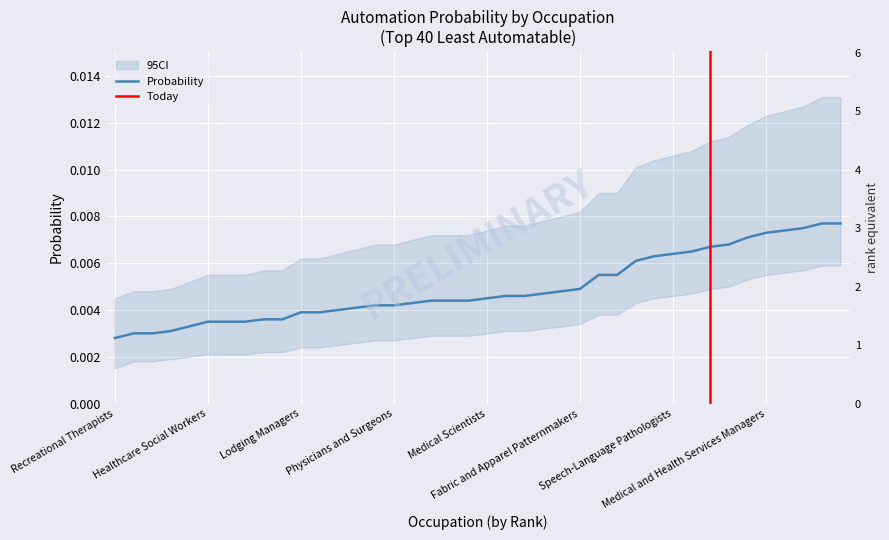

How many categories are shown in the chart?

40